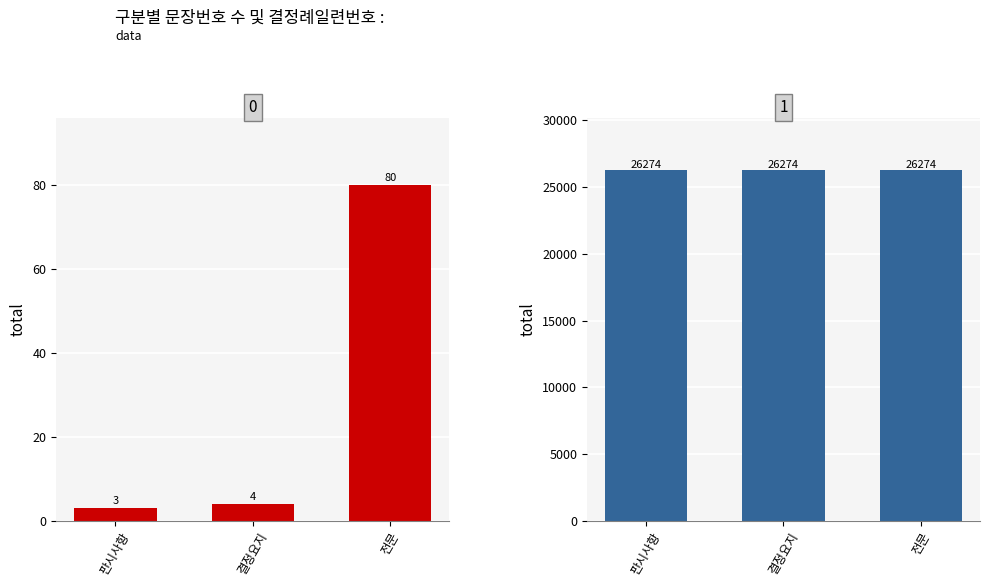

Reading left to right, list all the values displayed in this chart.

문장번호: 판시사항=3	결정요지=4	전문=80
결정례일련번호: 판시사항=26274	결정요지=26274	전문=26274